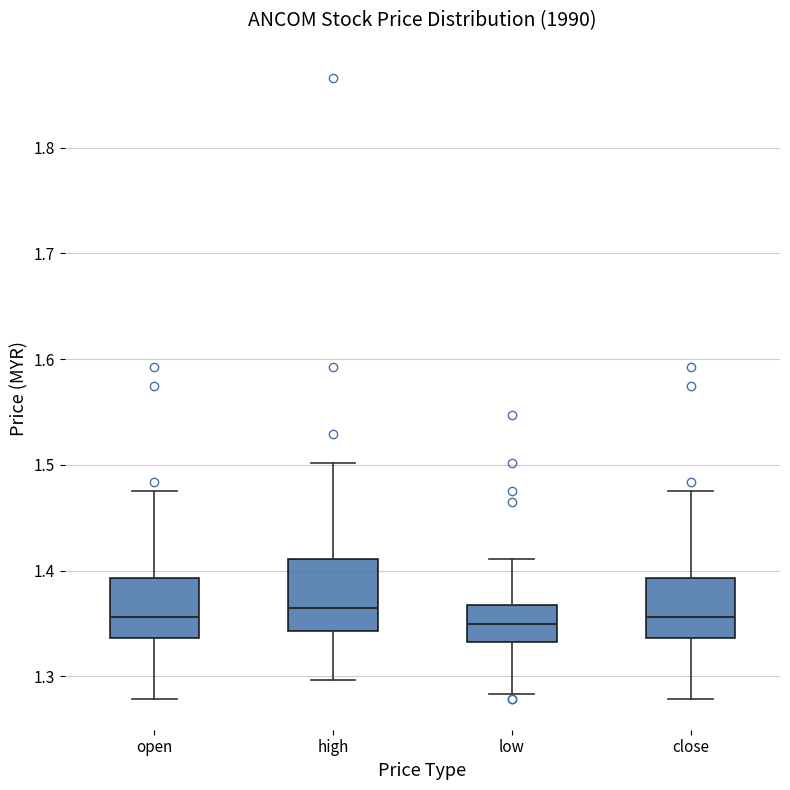

Reading left to right, read every box against the y-axis: the position of its median line, the range the box covers, and the ends of its whiskers. The values are not printed on the chart, so give them approximately, as read against the axis.

open: median 1.36, box 1.34 to 1.39, whiskers 1.28 to 1.48
high: median 1.37, box 1.34 to 1.41, whiskers 1.30 to 1.50
low: median 1.35, box 1.33 to 1.37, whiskers 1.28 to 1.41
close: median 1.36, box 1.34 to 1.39, whiskers 1.28 to 1.48